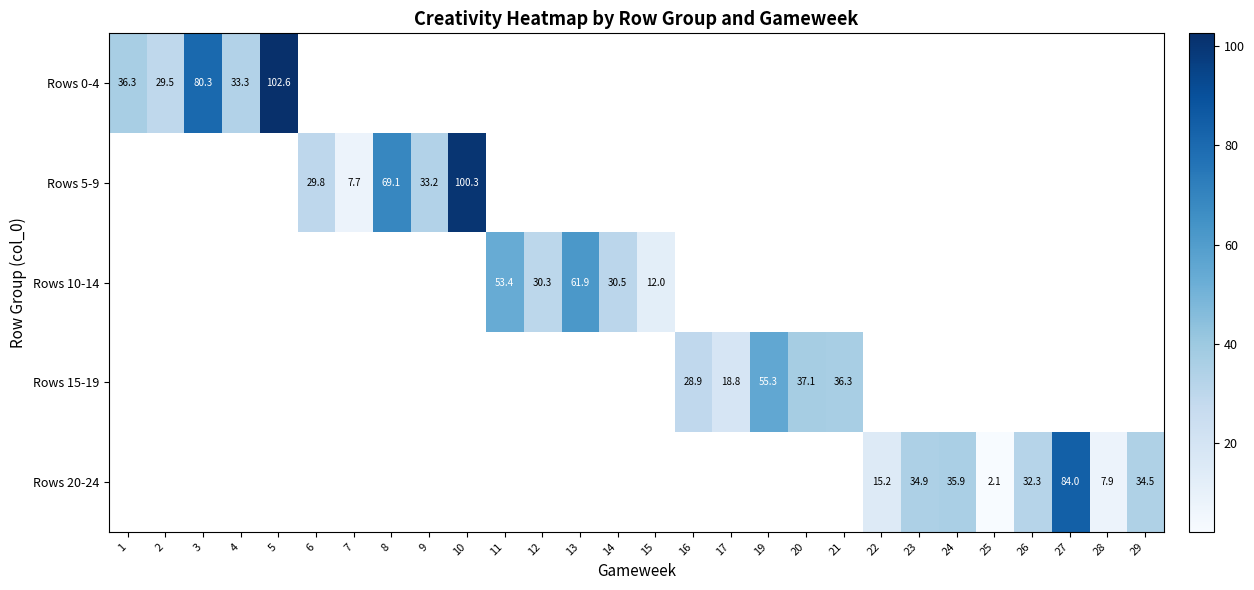

The value of Rows 0-4 at 5 is 161.6. True or false?

False